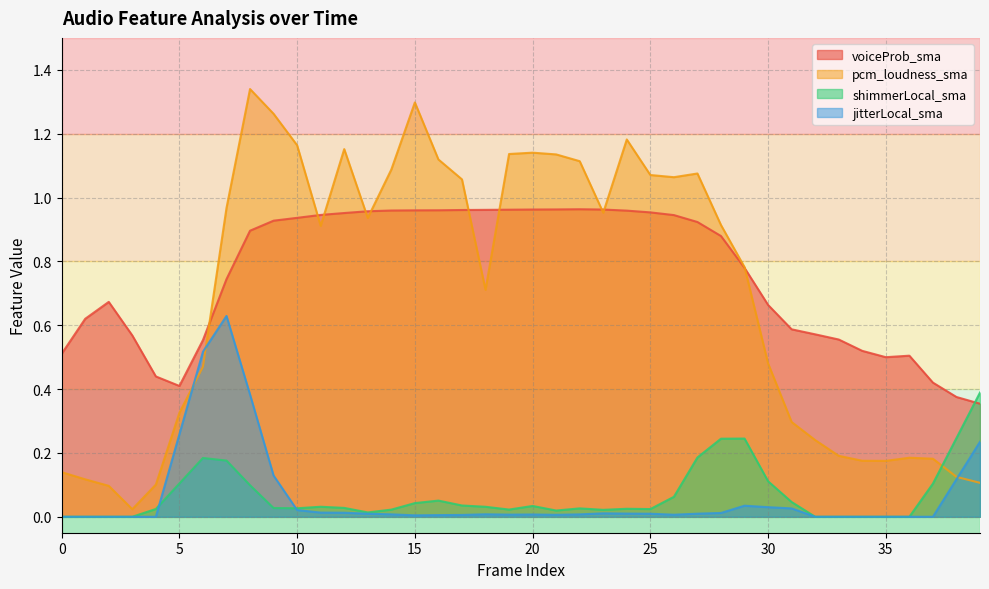

What is the sum of the jitterLocal_sma values at 6 and 2?

0.5